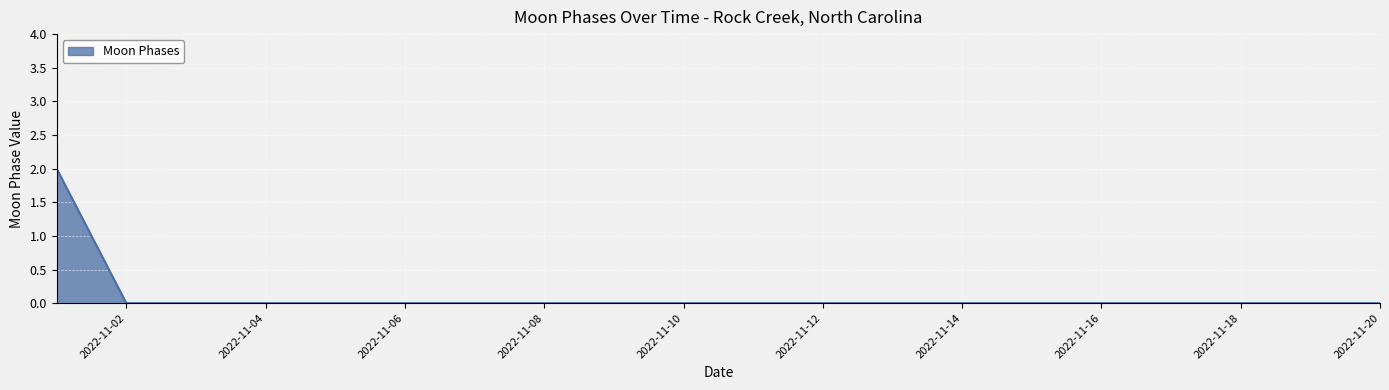

Does the chart have visible grid lines?

Yes